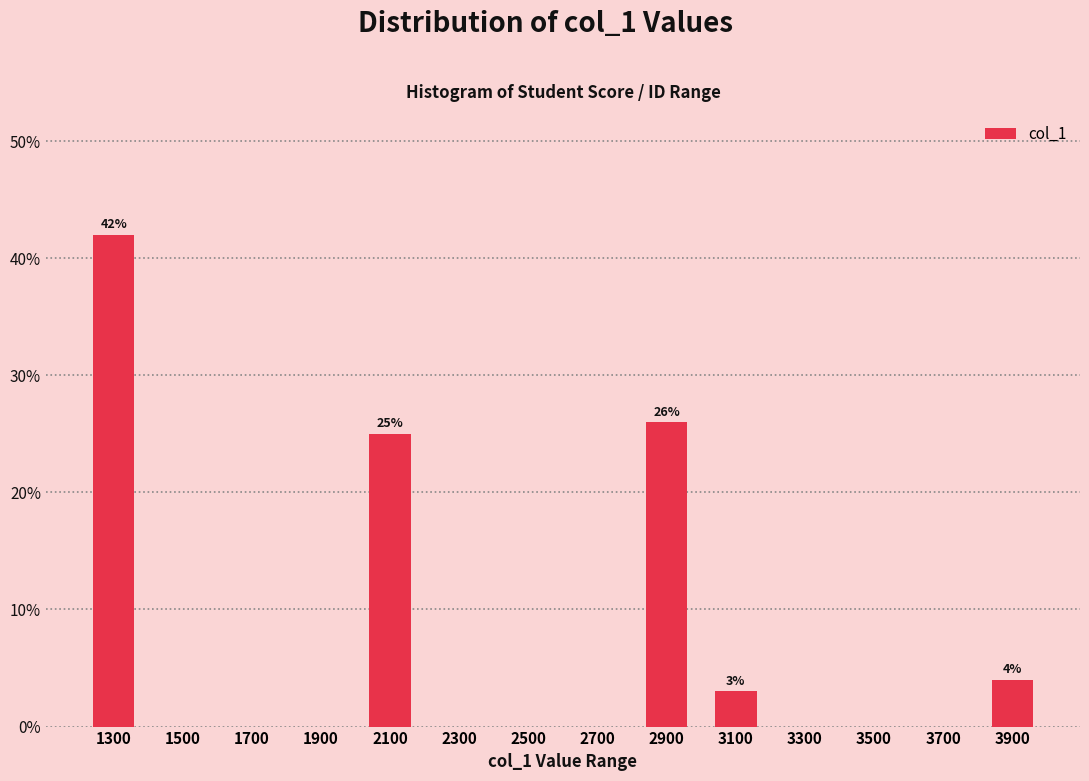

Over which range of the x-axis is the bar tallest?

1200 to 1400